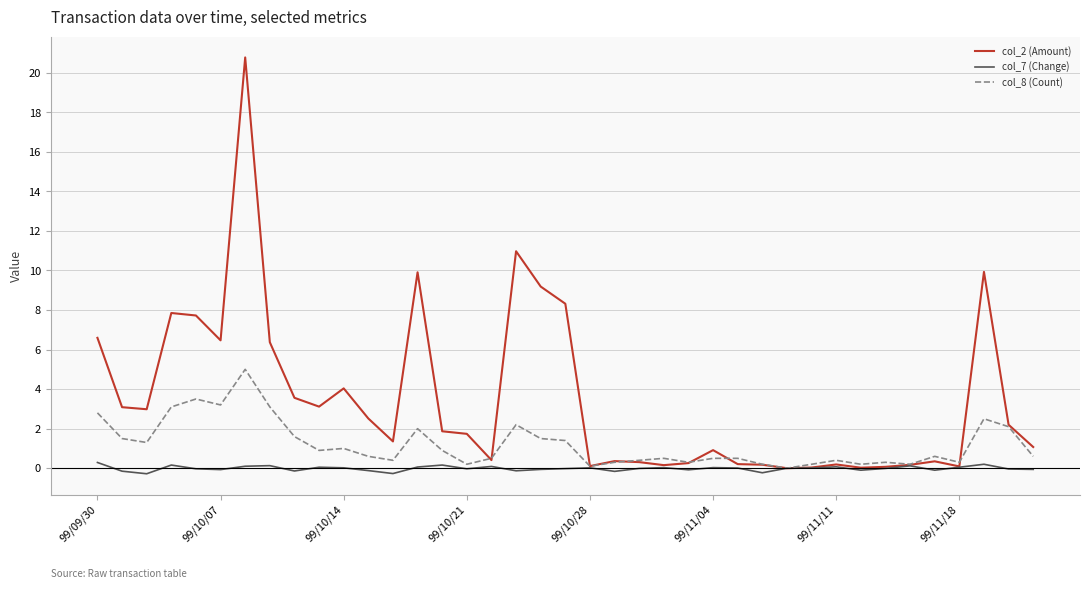

What is the greatest value displayed?

20.8